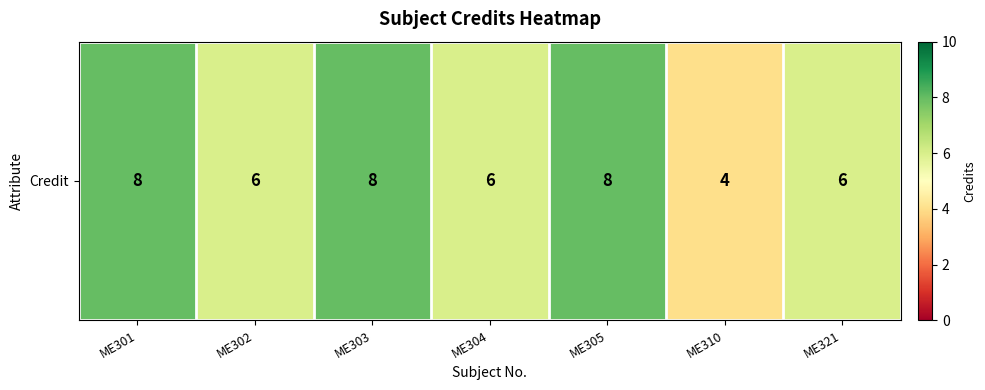

What is the ratio of the value at ME310 to the value at ME303?

0.5